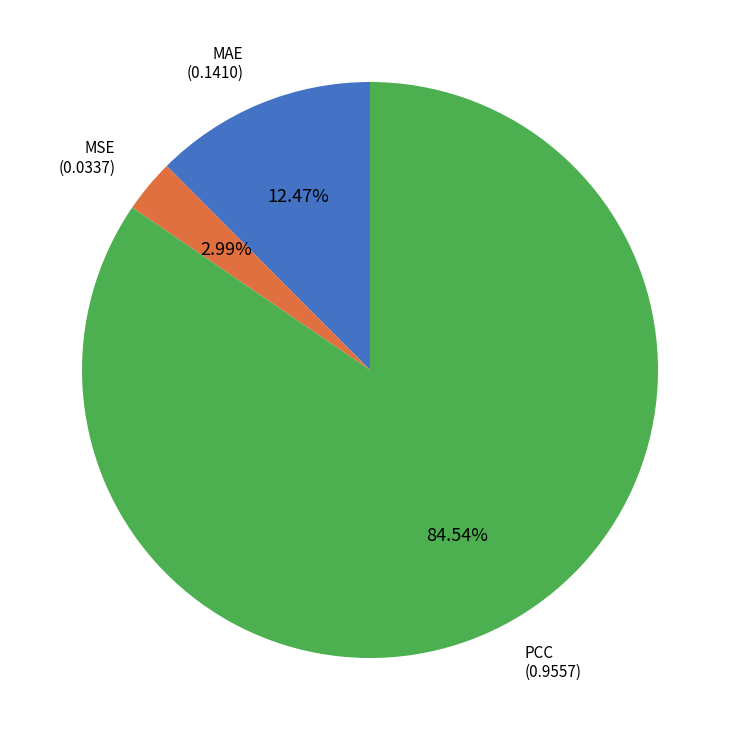

Which slice is the largest?

PCC